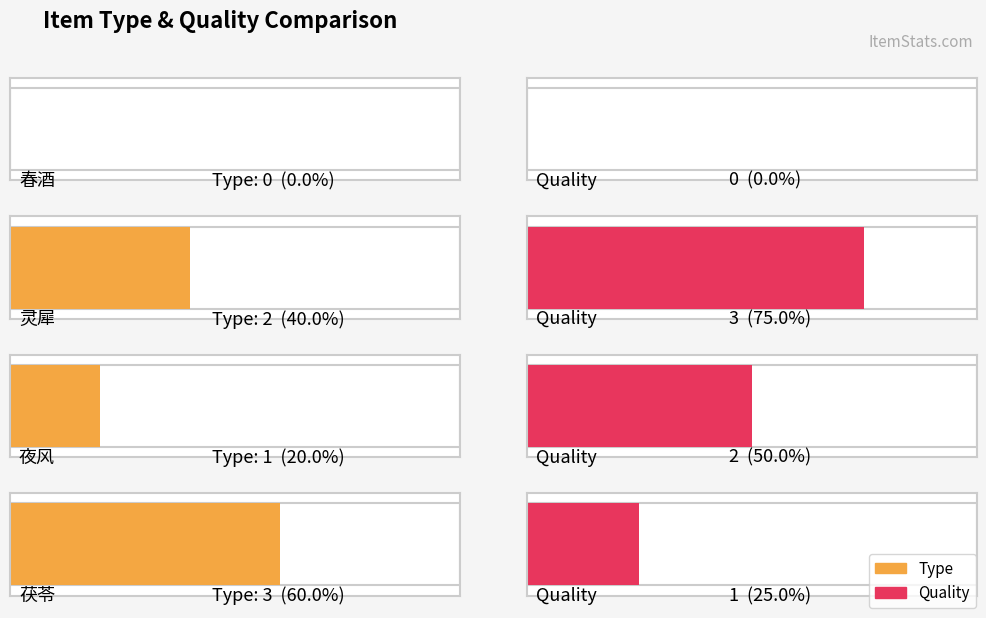

List the series in order of their peak value, highest first.

Type (numeric), Quality (numeric)